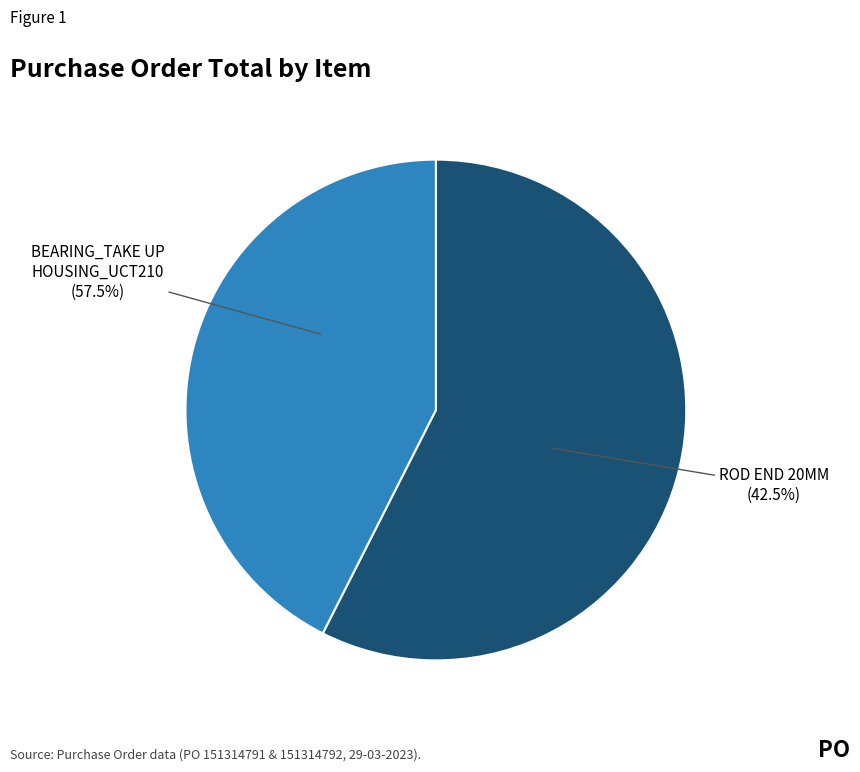

Is the sum of BEARING_TAKE UP HOUSING_UCT210 and ROD END 20MM greater than half?

Yes